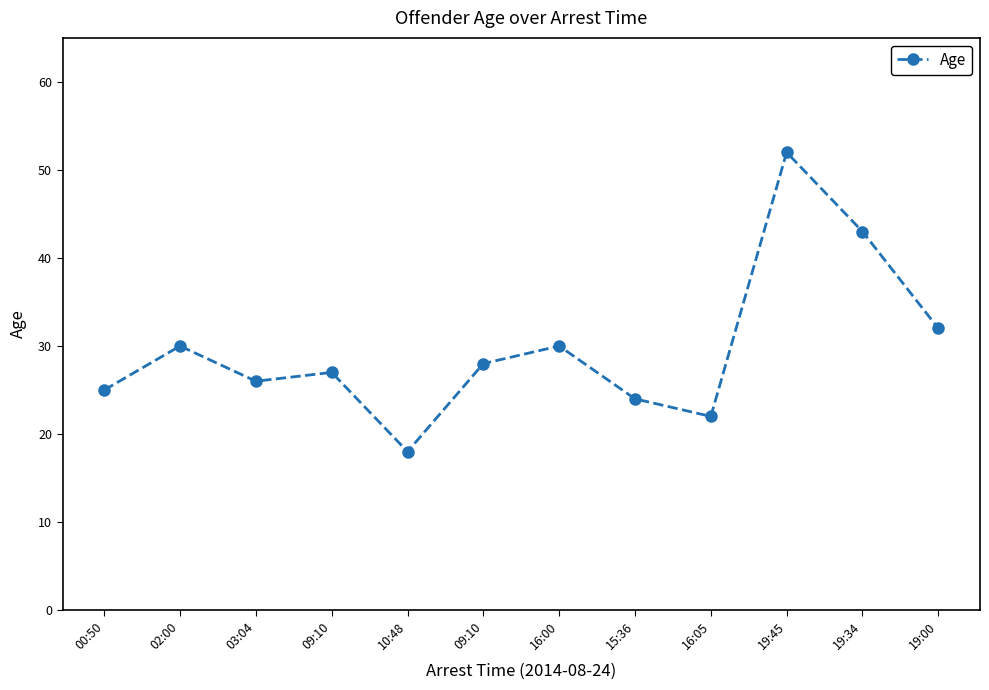

At which category does the chart reach its peak across all series?

19:45